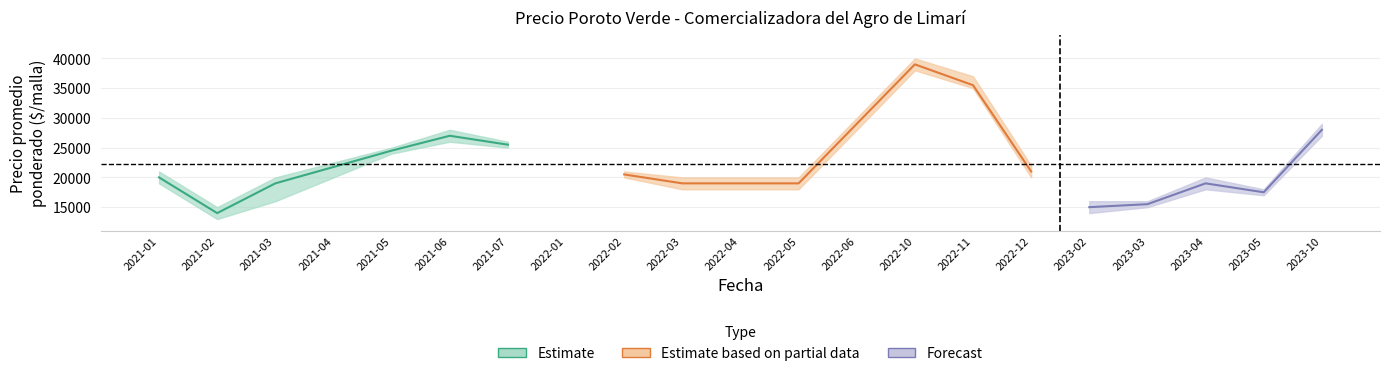

Rank the categories by Precio maximo value from lowest to highest.

2021-04, 2022-01, 2022-04, 2022-06, 2021-02, 2023-02, 2023-03, 2023-05, 2021-03, 2022-03, 2022-05, 2023-04, 2021-01, 2022-02, 2022-12, 2021-05, 2021-07, 2021-06, 2023-10, 2022-11, 2022-10